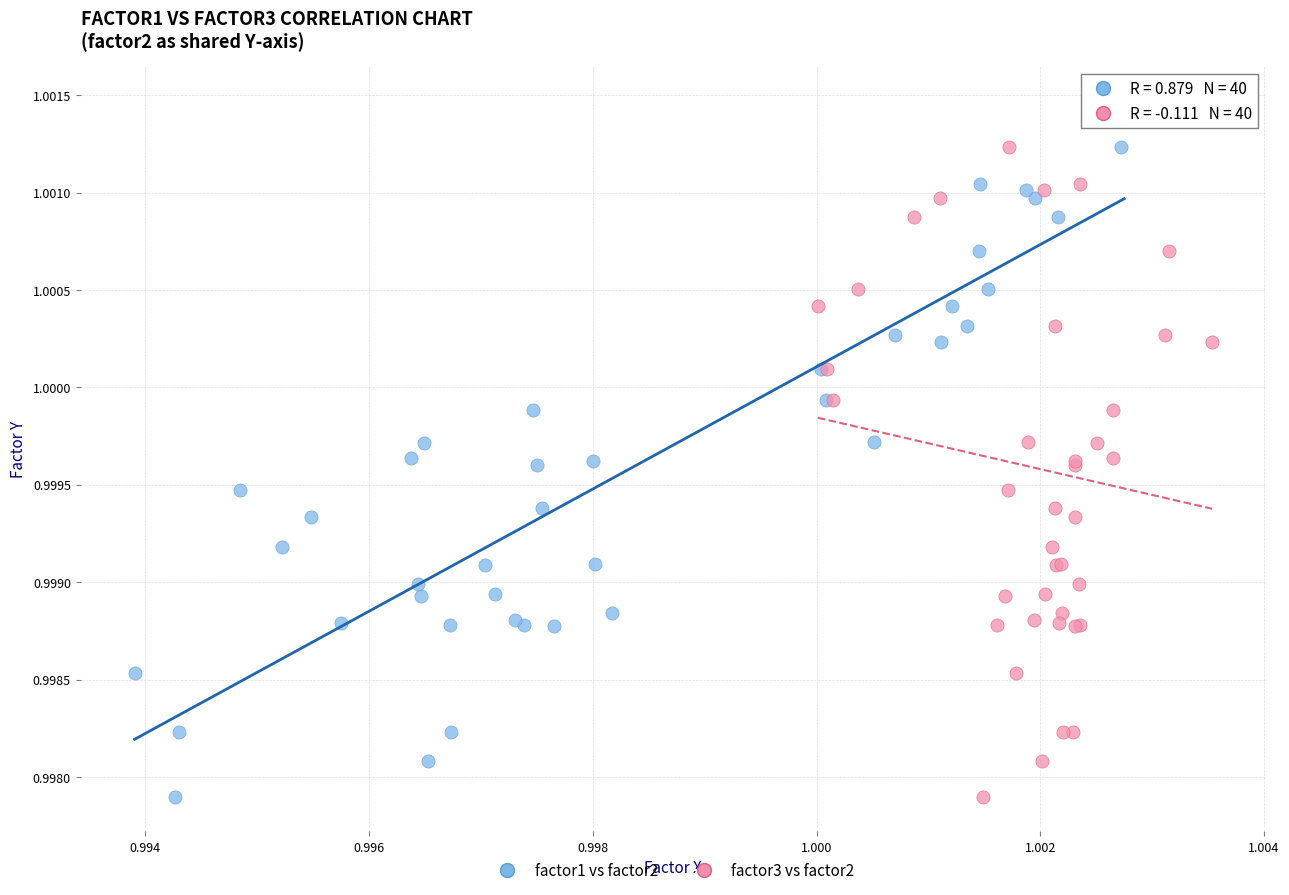

What are all the series names shown in the legend?

factor1 vs factor2, factor3 vs factor2